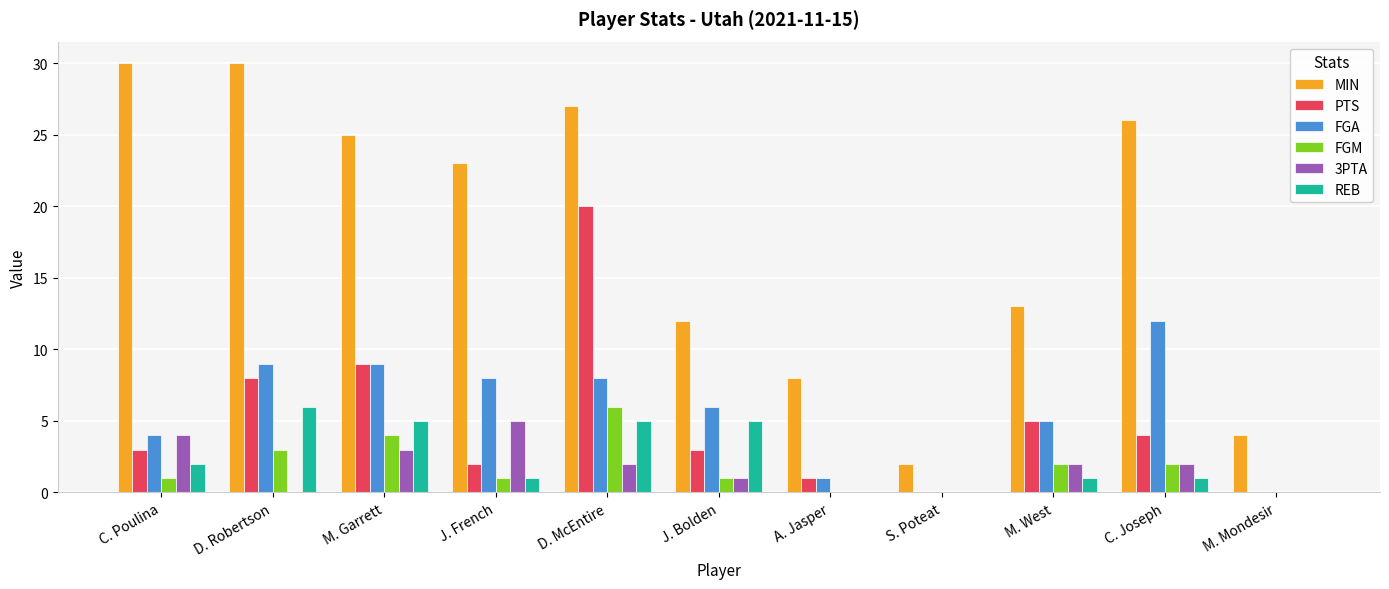

What is the spread (max minus min) of values at A. Jasper?

8